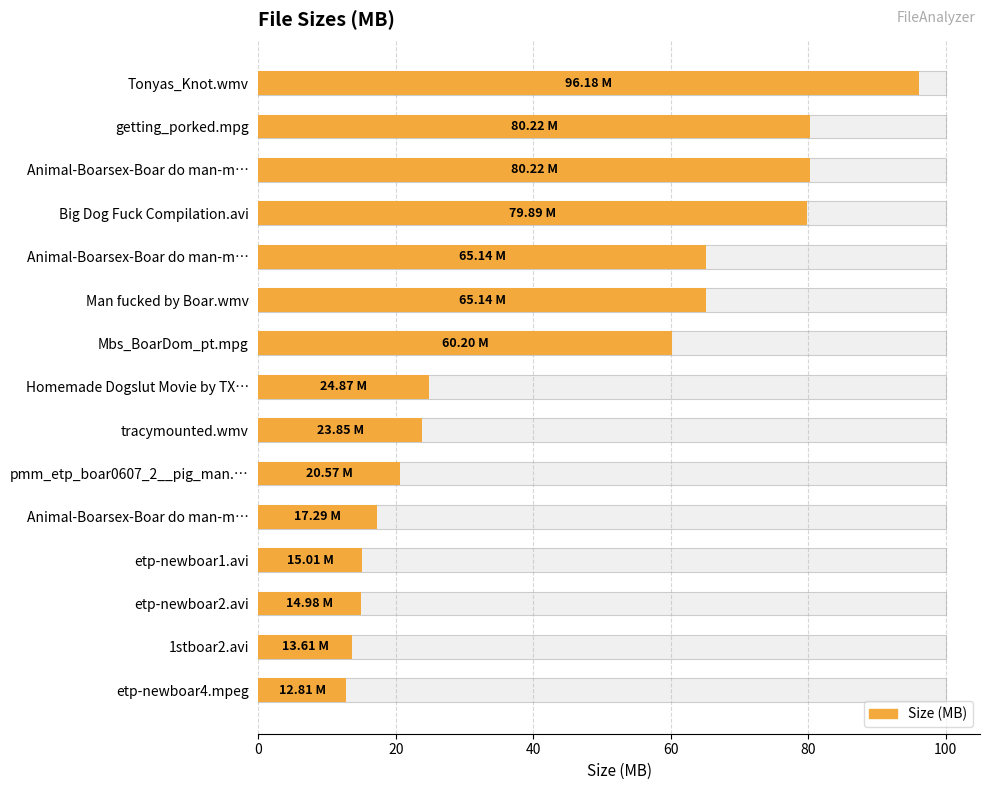

What is the maximum value shown in the chart?

96.2